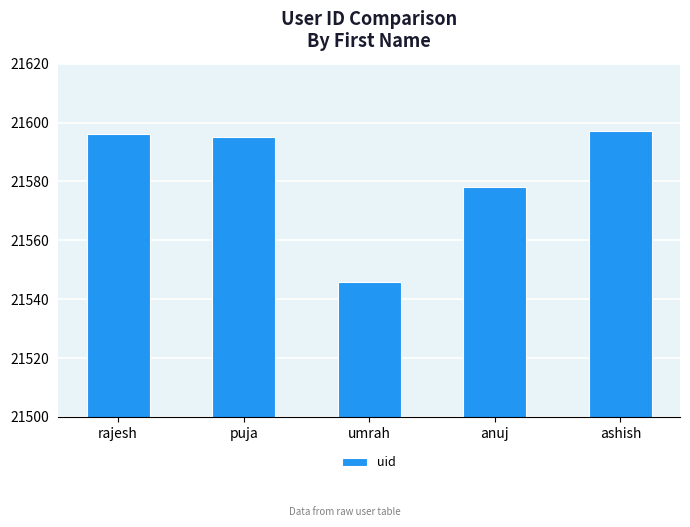

What is the maximum value shown in the chart?

21597